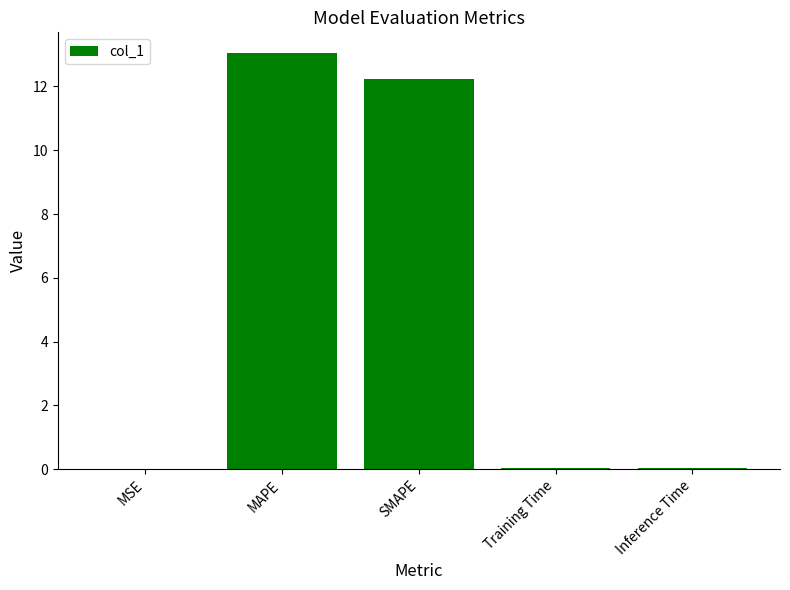

Does the chart contain stacked bars?

No